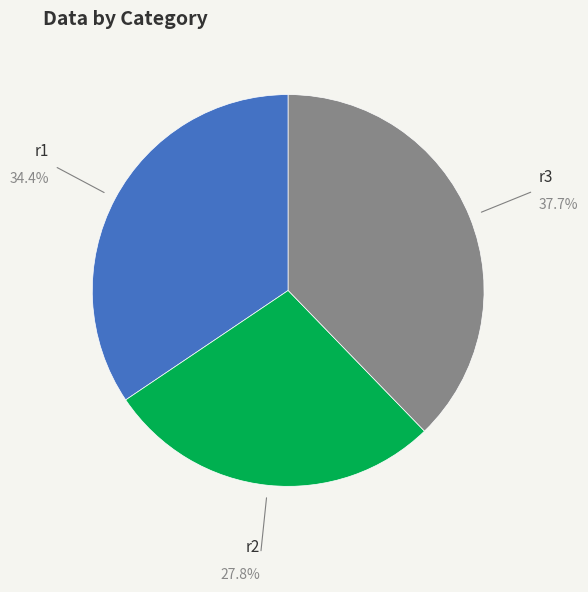

Is there a majority slice in this chart?

No